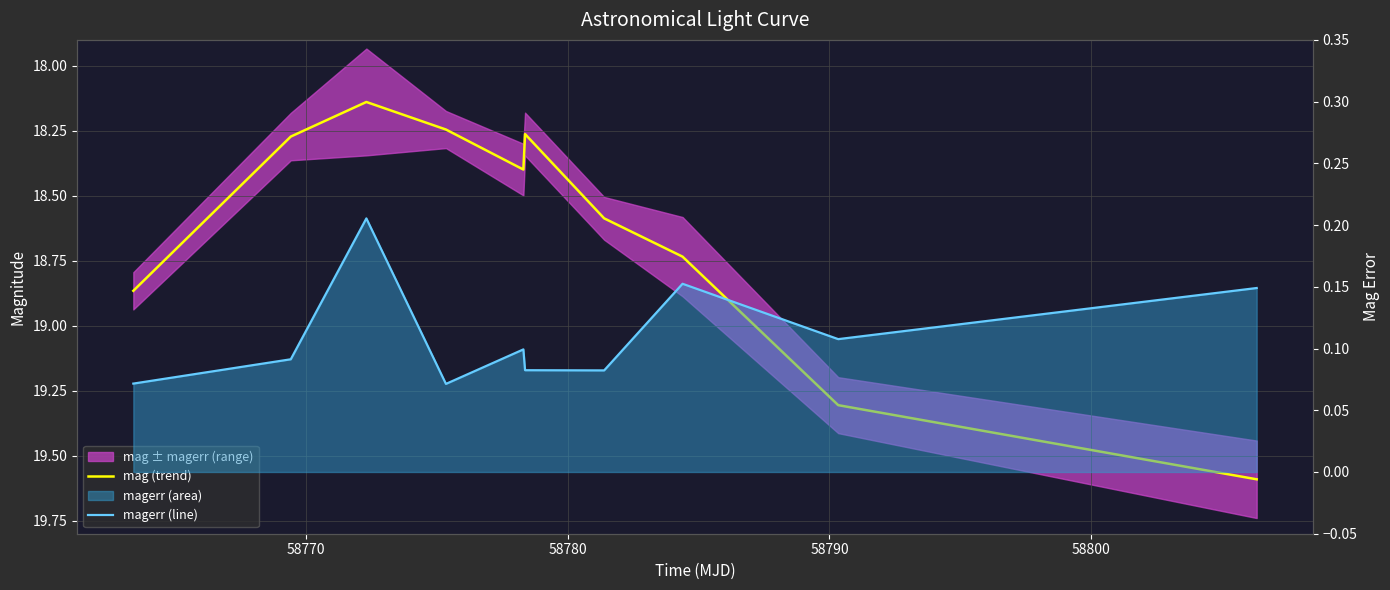

What is the difference between the maximum and second lowest values in the mag (trend) series?

1.3